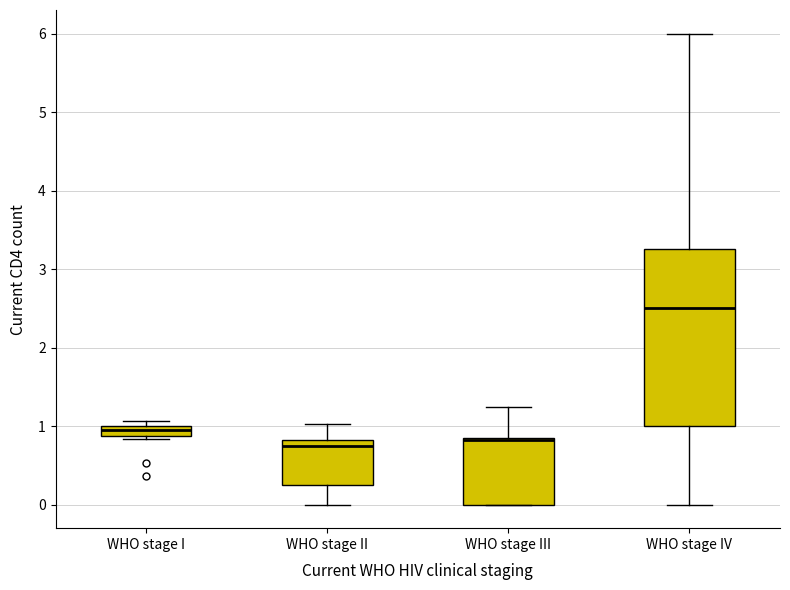

Where is the lower edge of the box for WHO stage IV on the y-axis? The values are not printed on the chart, so give them approximately, as read against the axis.

1.0